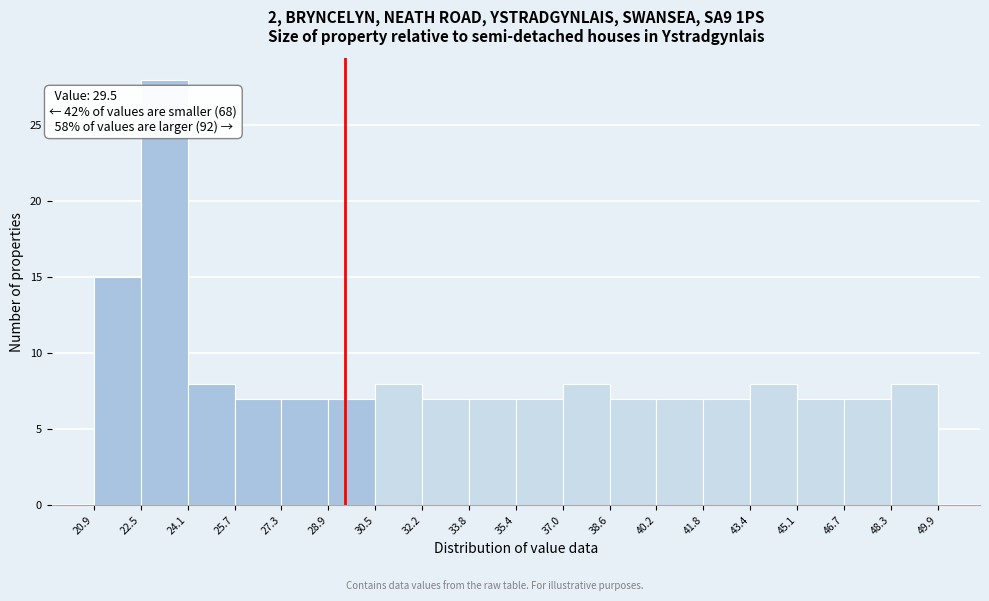

Which range on the x-axis has the tallest bar?

22.5 to 24.1